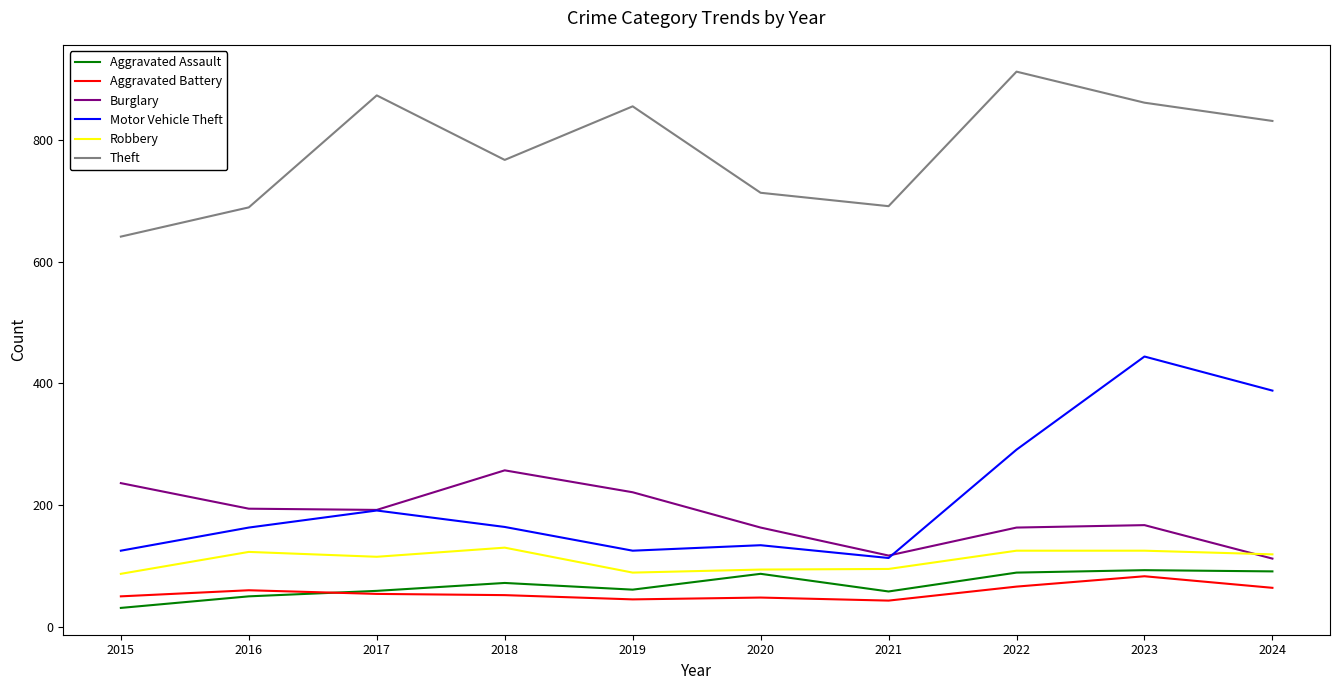

True or false: Robbery has a value of 182 at 2023.

False